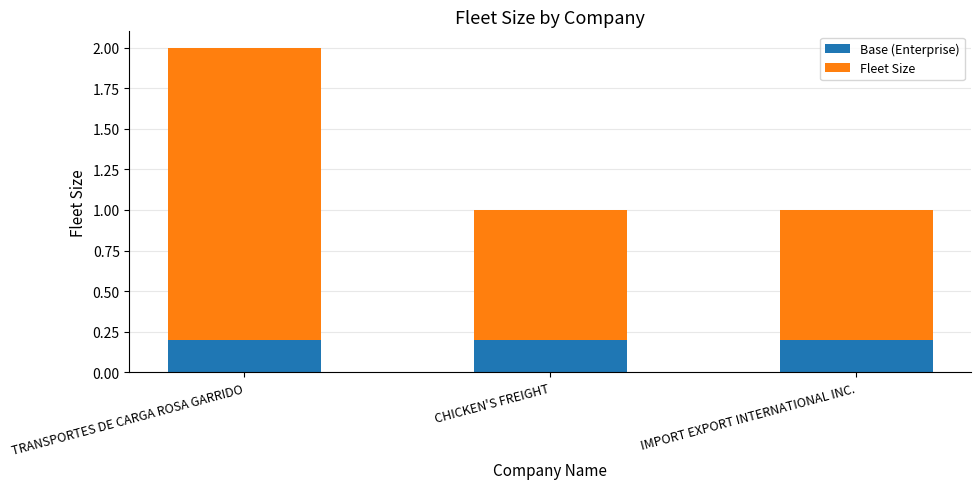

What value does the Base (Enterprise) series have at CHICKEN'S FREIGHT?

0.2